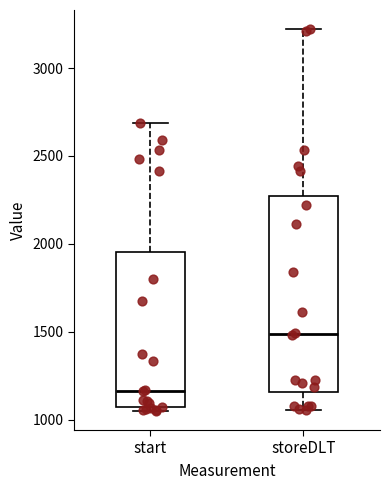

Reading left to right, read every box against the y-axis: the position of its median line, the range the box covers, and the ends of its whiskers. The values are not printed on the chart, so give them approximately, as read against the axis.

start: median 1150, box 1050 to 1950, whiskers 1050 (just below the box's lower edge) to 2700
storeDLT: median 1500, box 1150 to 2250, whiskers 1050 to 3200